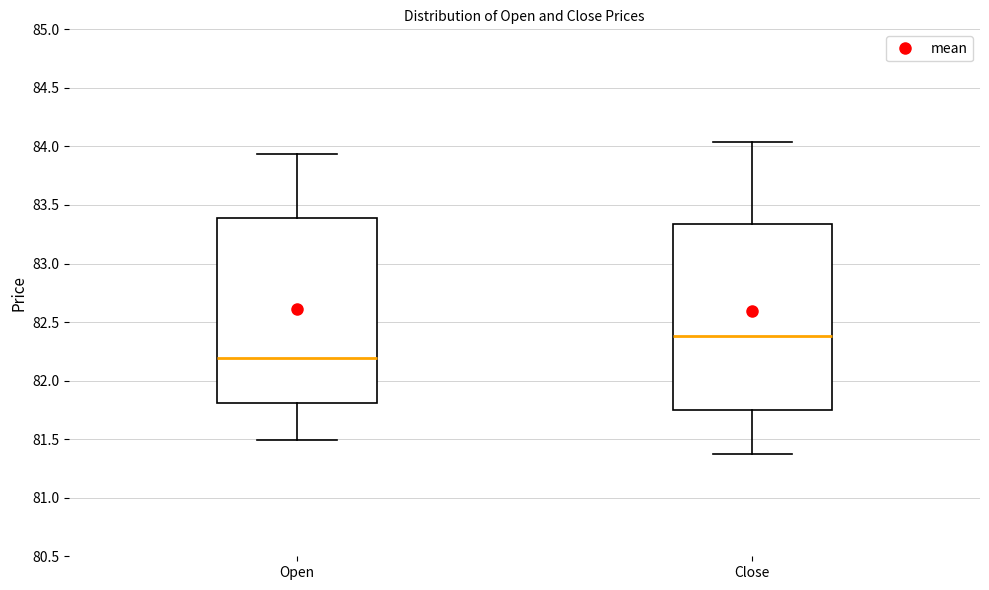

Where does the lower whisker of the box for Open end on the y-axis? The values are not printed on the chart, so give them approximately, as read against the axis.

81.50